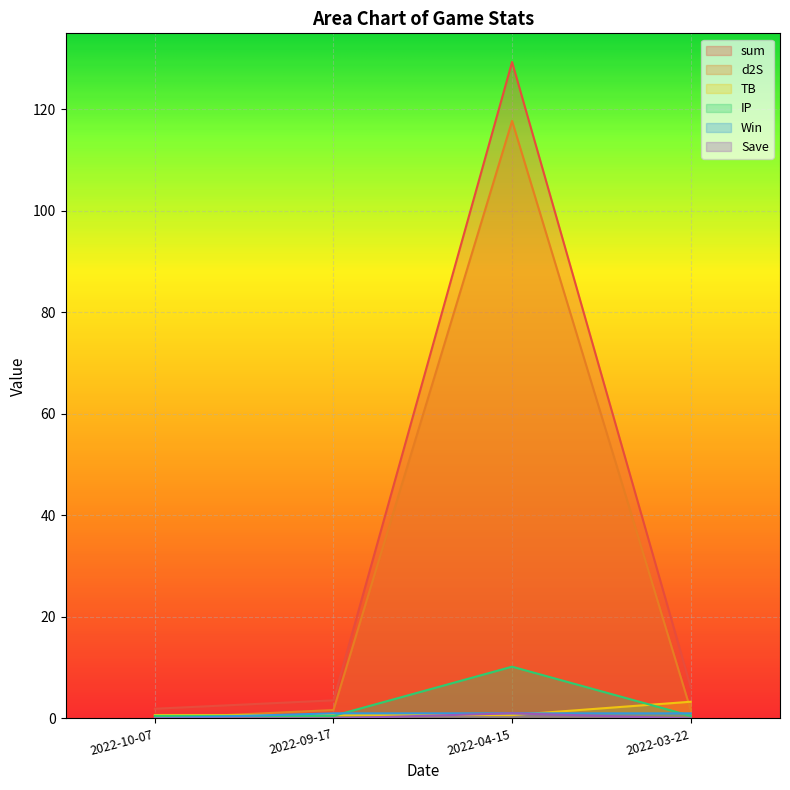

True or false: IP has a value of 0.8 at 2022-09-17.

False